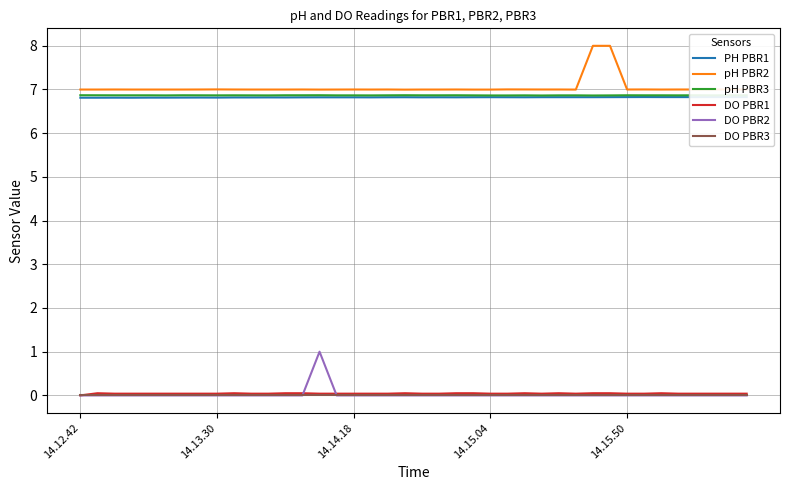

Is this an area chart (filled region under the line)?

No